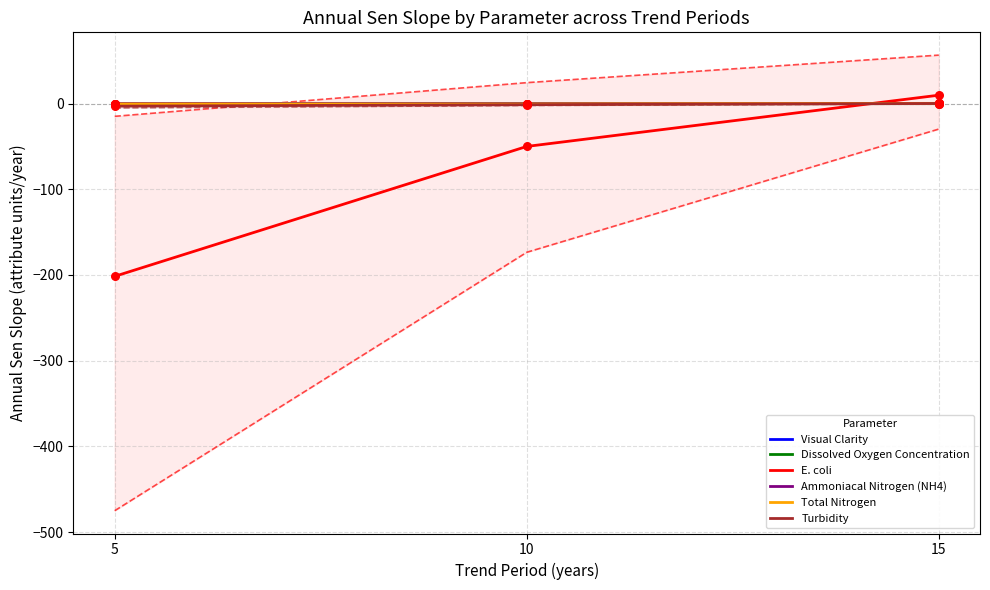

At which category is the sum across all series the highest?

15